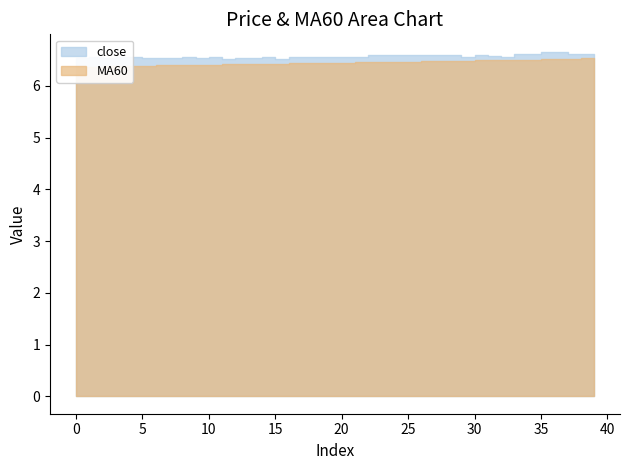

True or false: close and MA60 cross at least once.

False